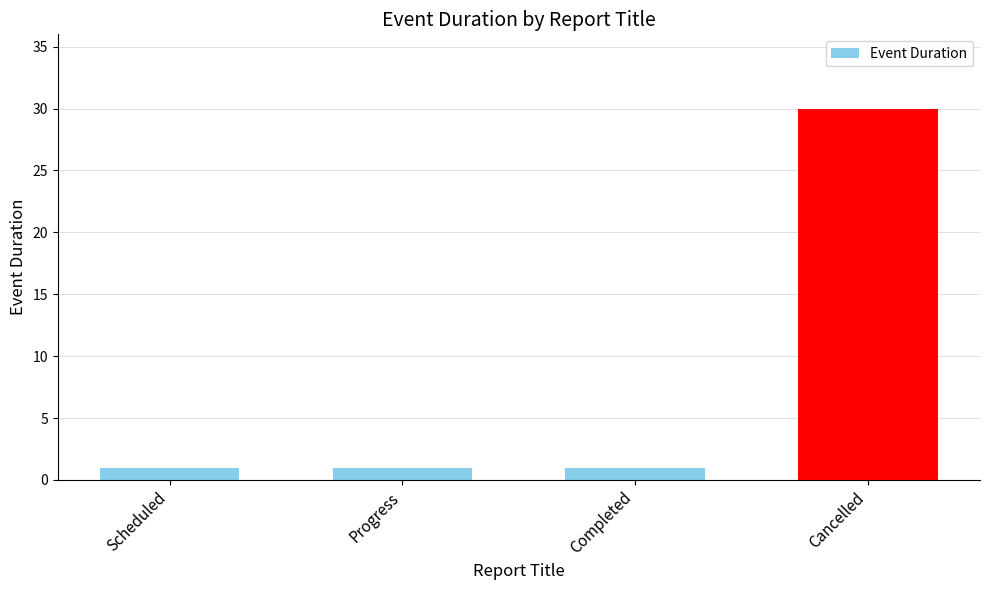

What value does the data have at Scheduled?

1